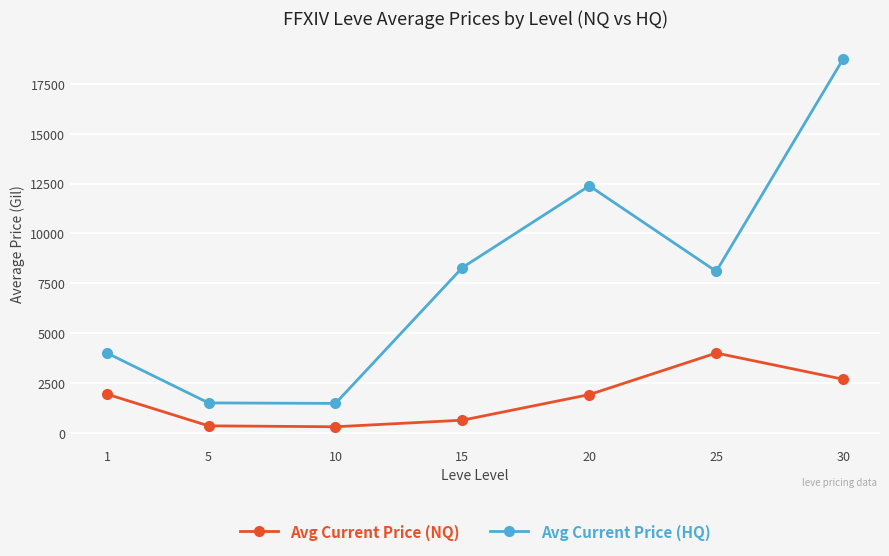

Which series changed the most between 20 and 30?

Avg Current Price (HQ)